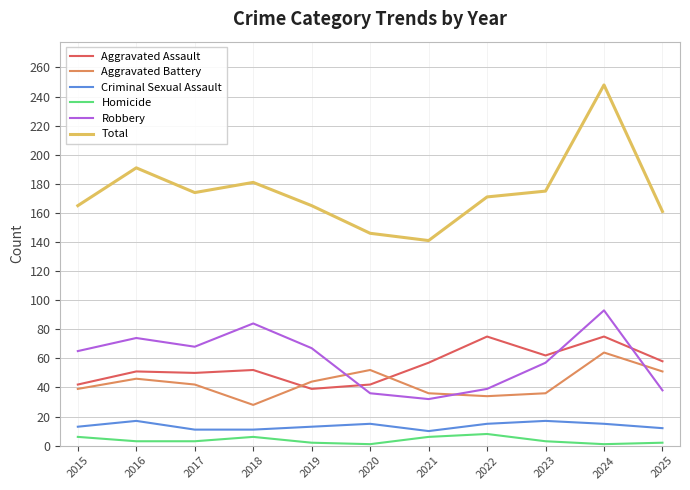

Does the chart have visible grid lines?

Yes